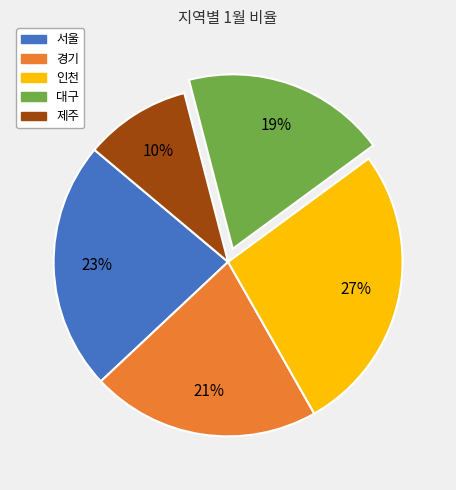

To the nearest percent, what is the difference between the largest and smallest slice percentages?

17%